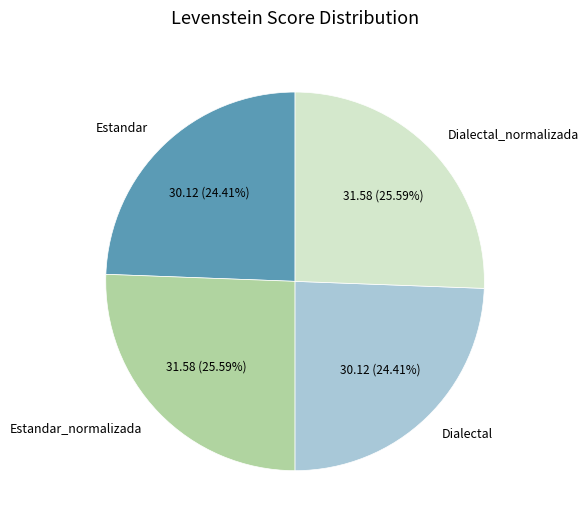

Approximately how many times larger is the value at Estandar compared to Estandar_normalizada?

1.0